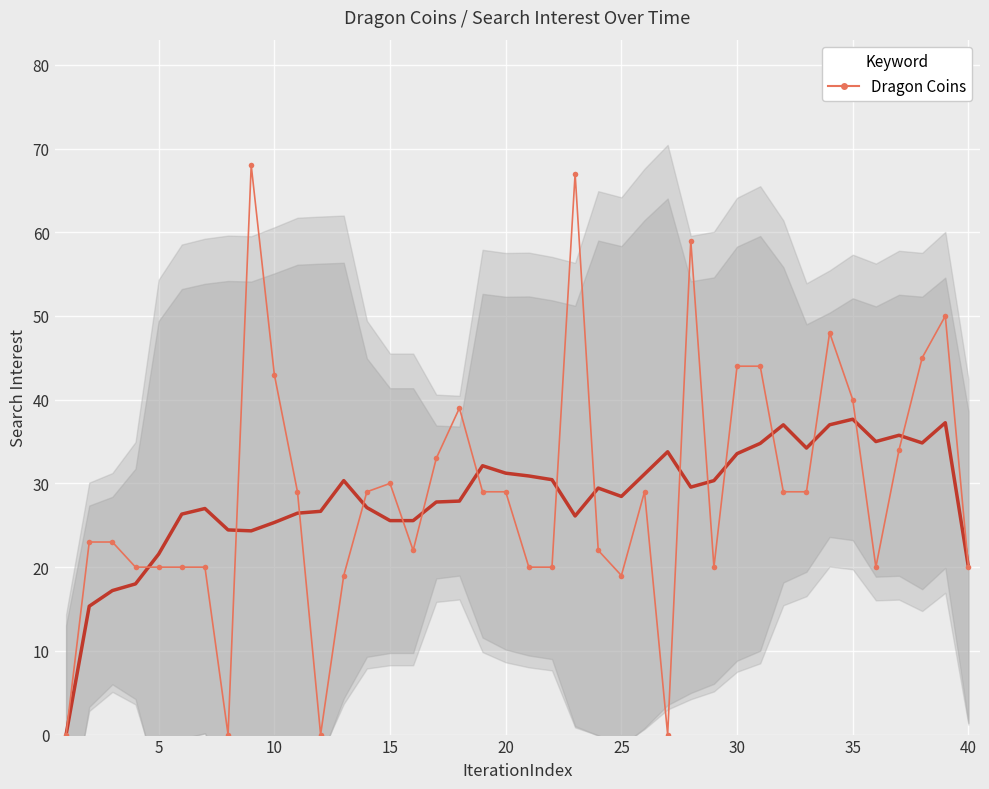

What is the value of the 6th point from the left?

20